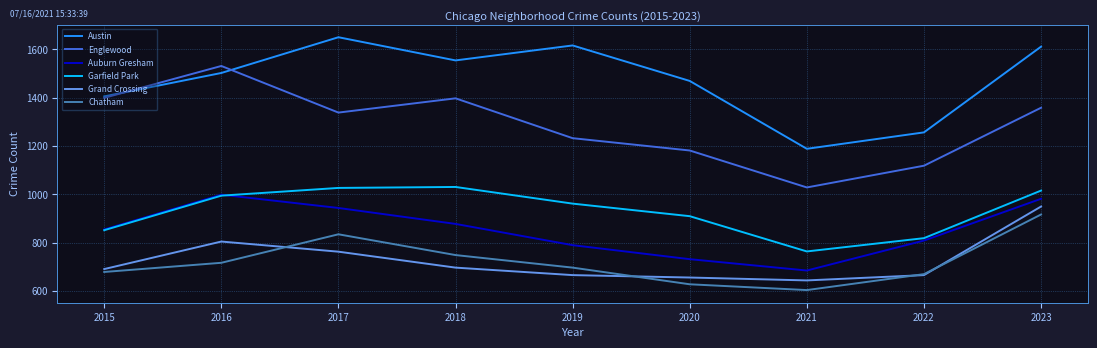

How many lines are shown in the chart?

6